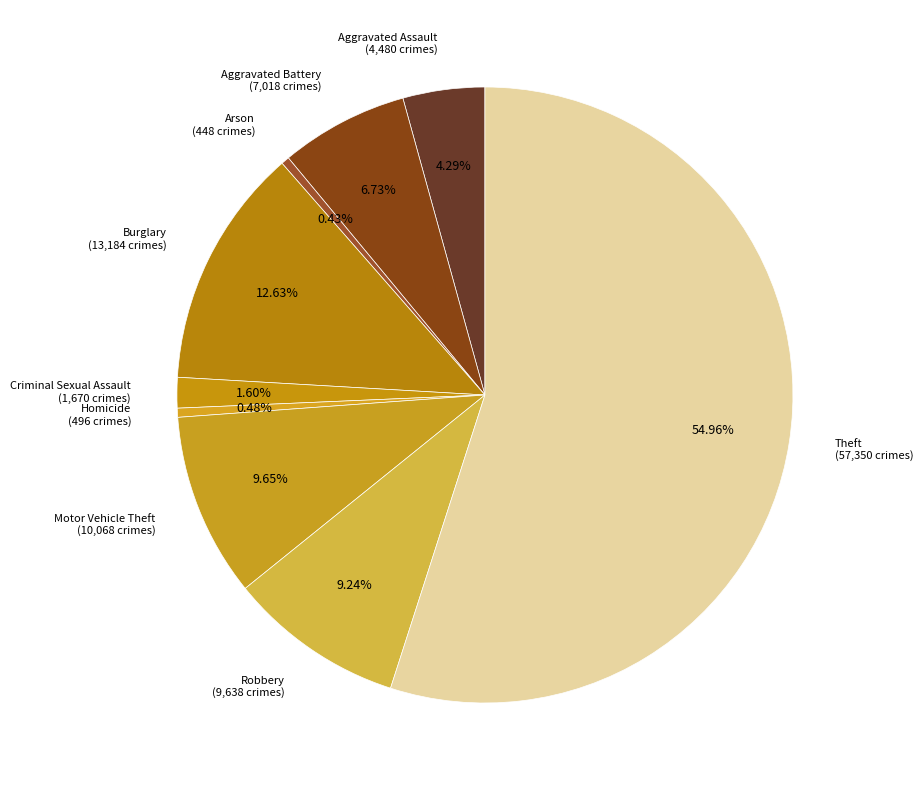

Does Theft represent more than half of the total?

Yes